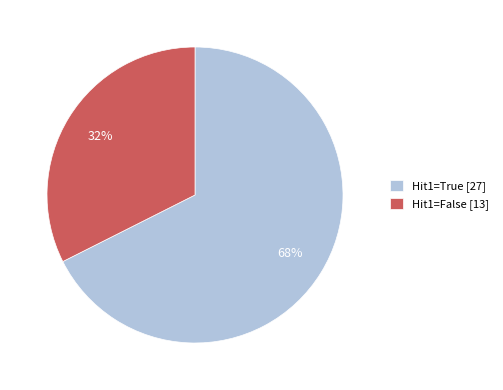

Combined, do Hit1=True [27] and Hit1=False [13] account for over 50%?

Yes